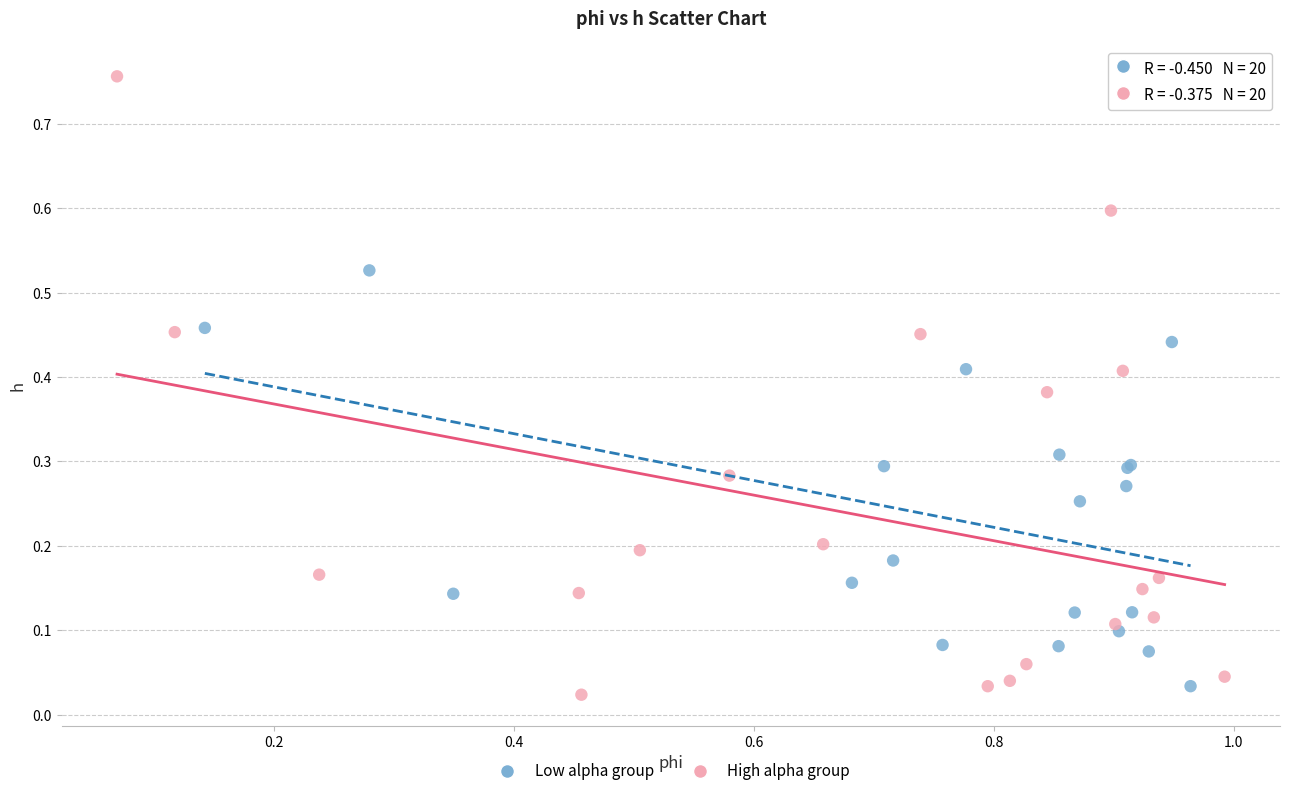

Which series reaches the minimum Y coordinate?

High alpha group